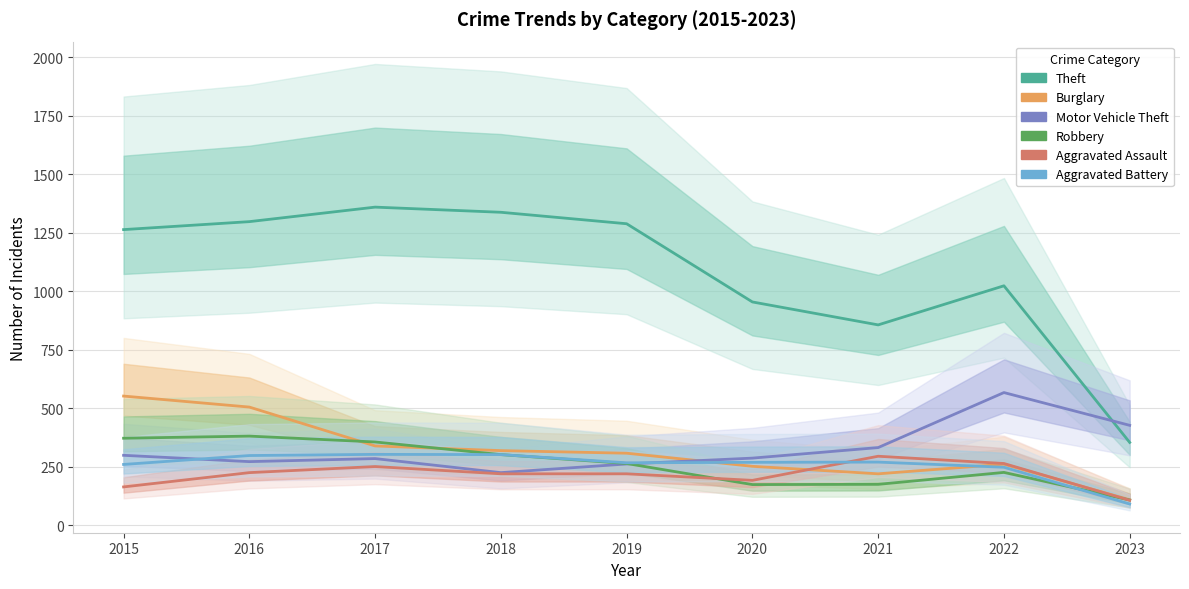

True or false: Aggravated Battery and Theft intersect in this chart.

False